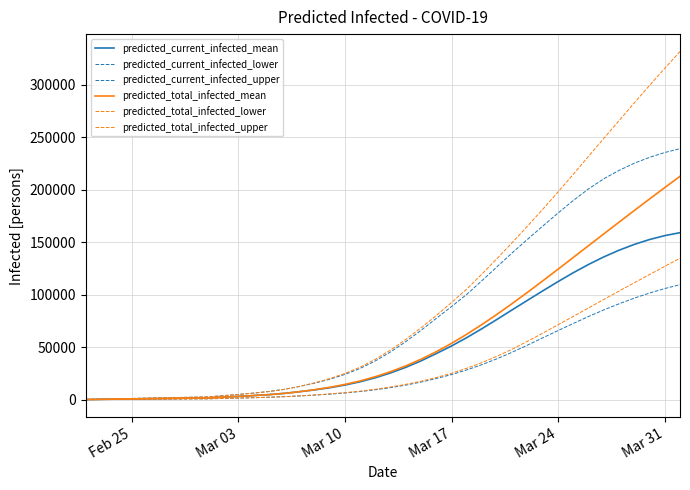

How many lines are shown in the chart?

6